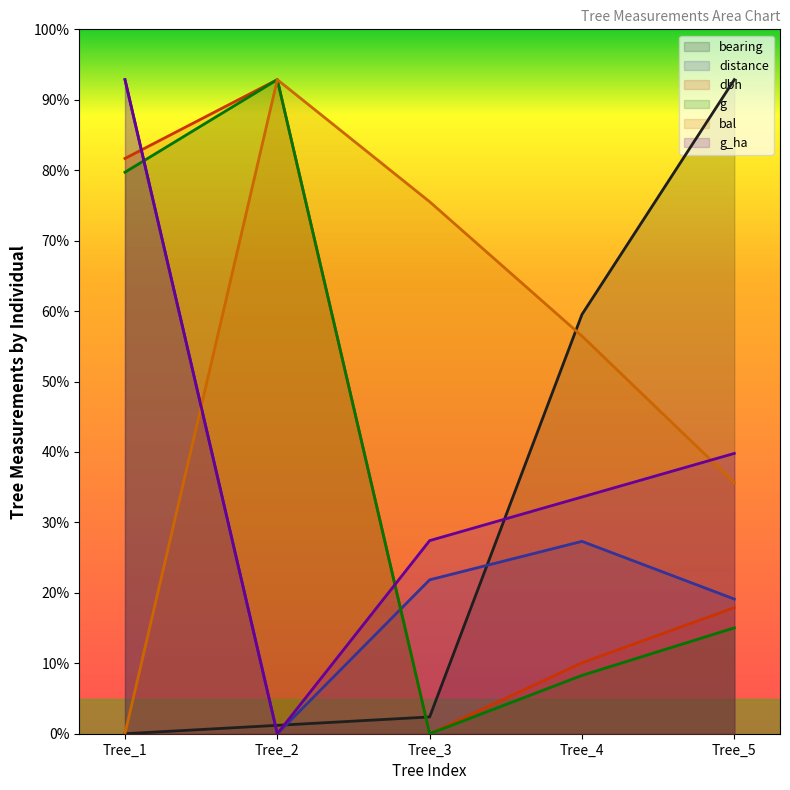

Where does the distance series first go above 30?

Tree_1